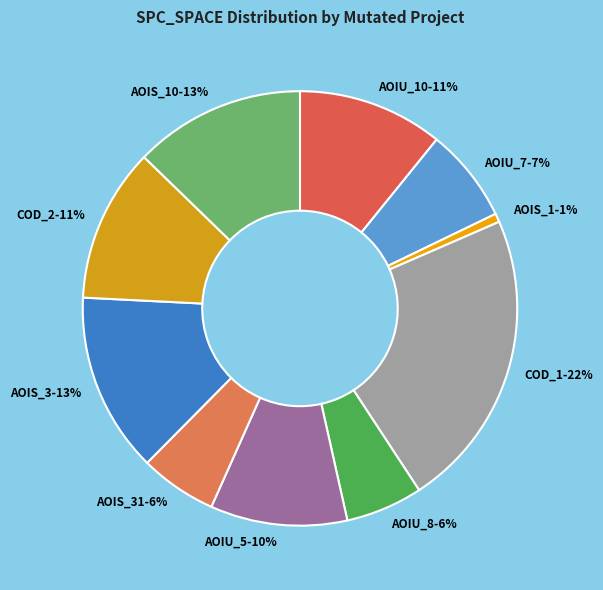

Which slice is the smallest?

AOIS_1